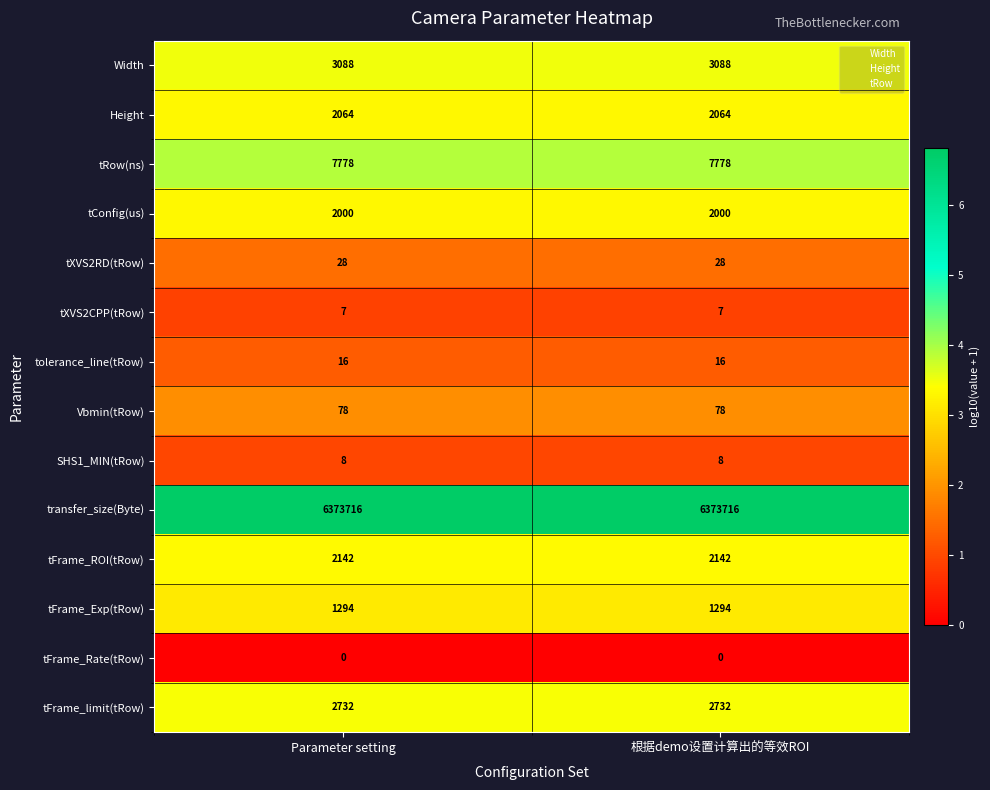

Reading right to left, extract all data points from this chart.

Width: 3088	3088
Height: 2064	2064
tRow(ns): 7778	7778
tConfig(us): 2000	2000
tXVS2RD(tRow): 28	28
tXVS2CPP(tRow): 7	7
tolerance_line(tRow): 16	16
Vbmin(tRow): 78	78
SHS1_MIN(tRow): 8	8
transfer_size(Byte): 6373716	6373716
tFrame_ROI(tRow): 2142	2142
tFrame_Exp(tRow): 1294	1294
tFrame_Rate(tRow): 0	0
tFrame_limit(tRow): 2732	2732